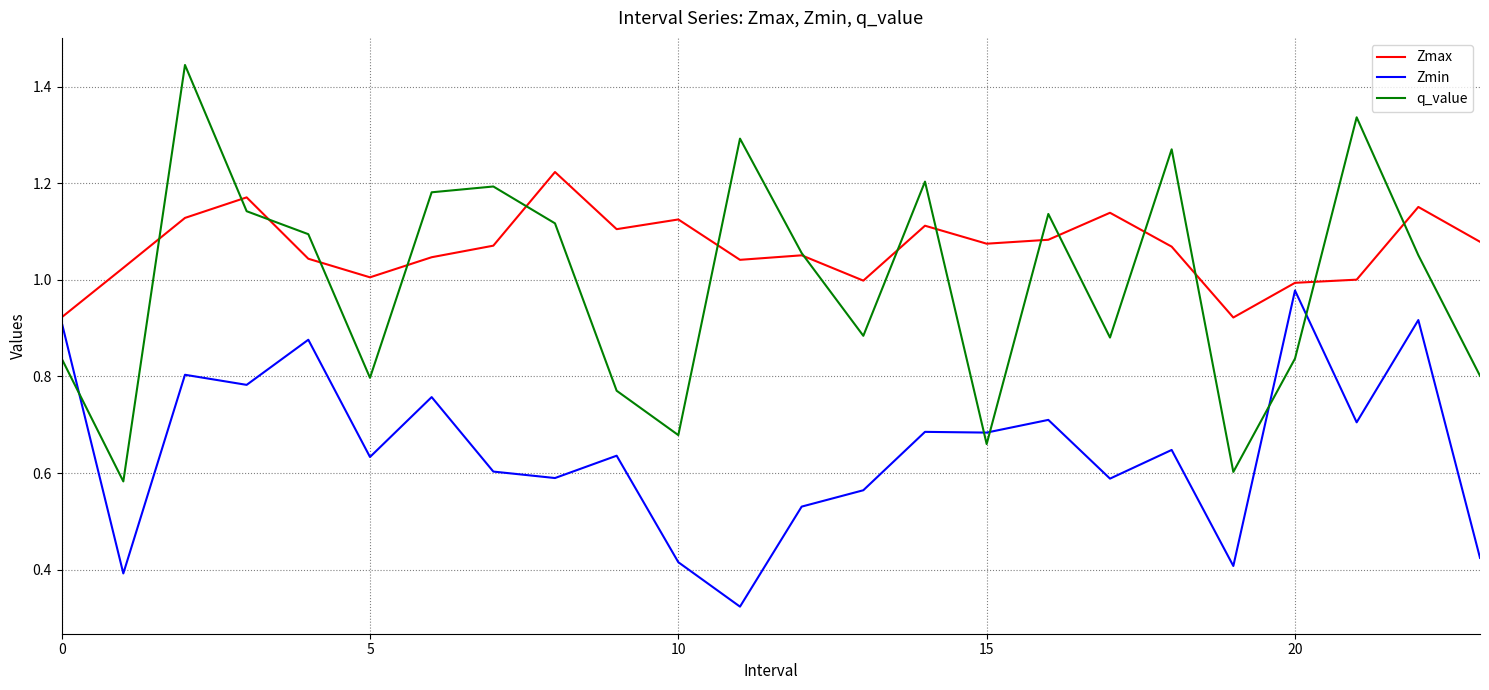

True or false: Zmin and q_value cross at least once.

True